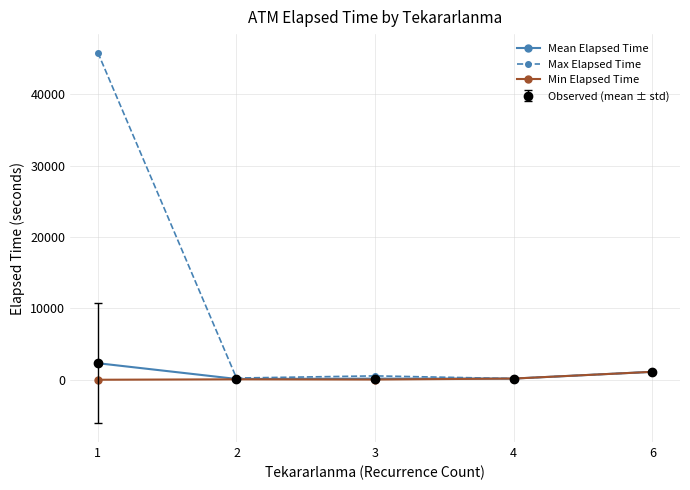

Does the chart have visible grid lines?

Yes